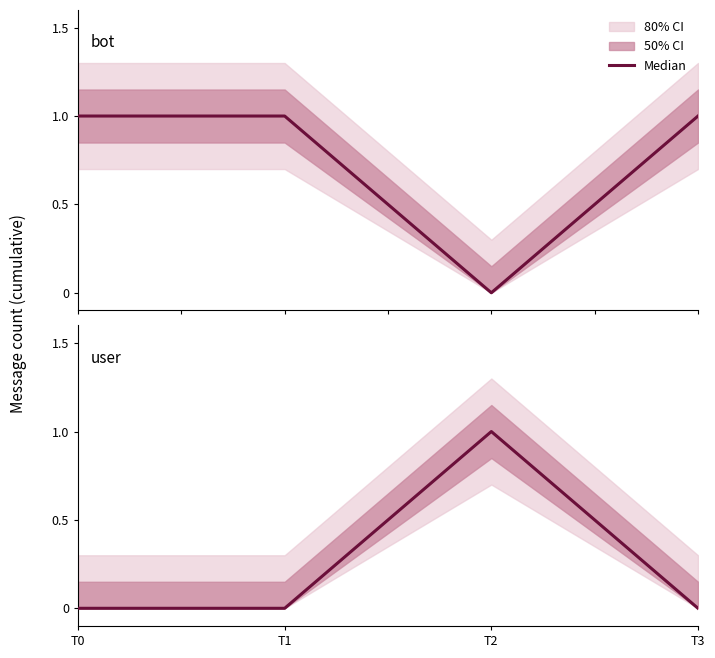

At which category is the sum across all series the highest?

T0